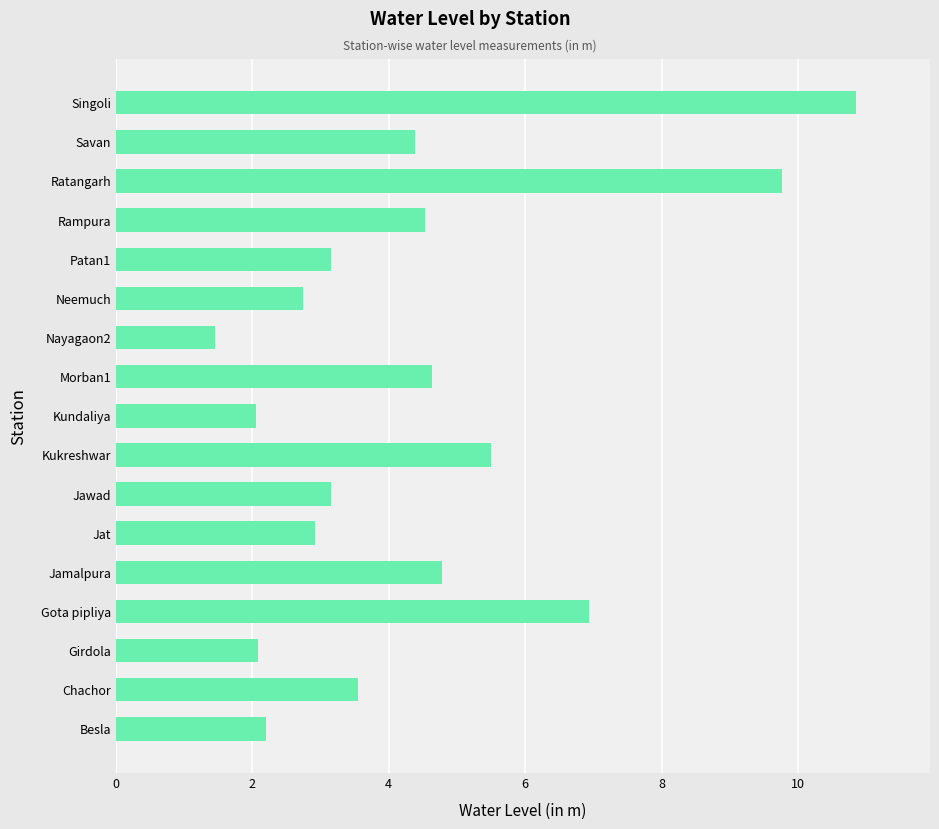

Is it true that the value at Singoli is 10.8?

True